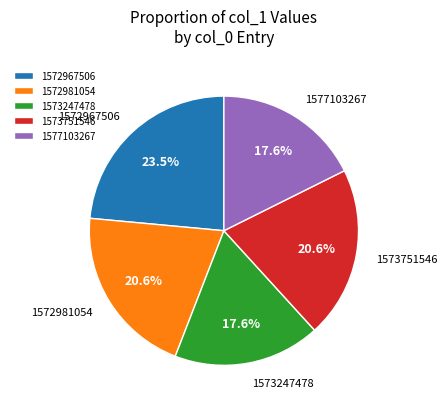

Which slice is the largest?

1572967506